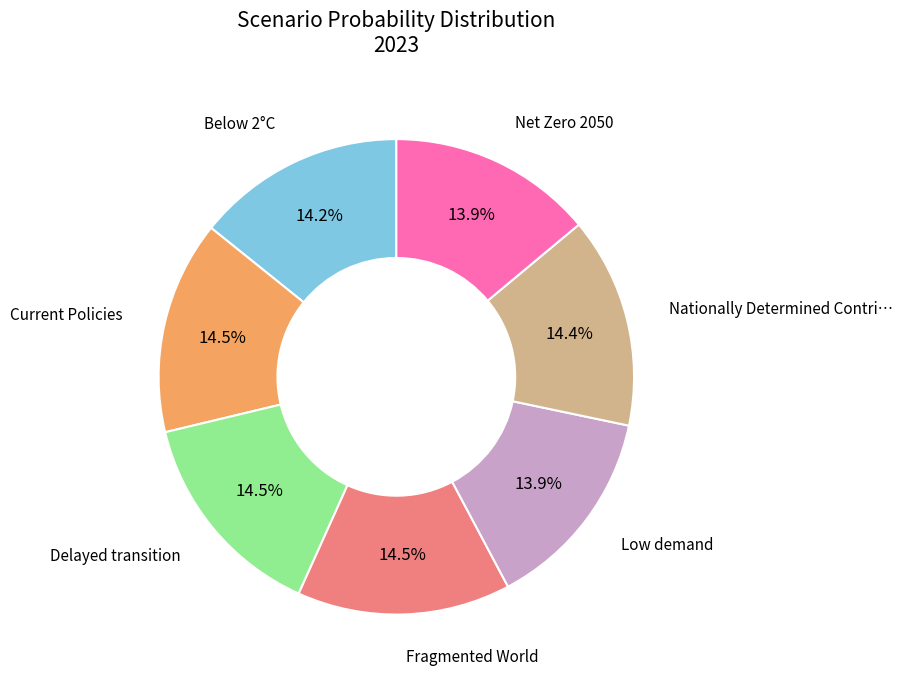

Is there any slice that represents more than half of the pie?

No